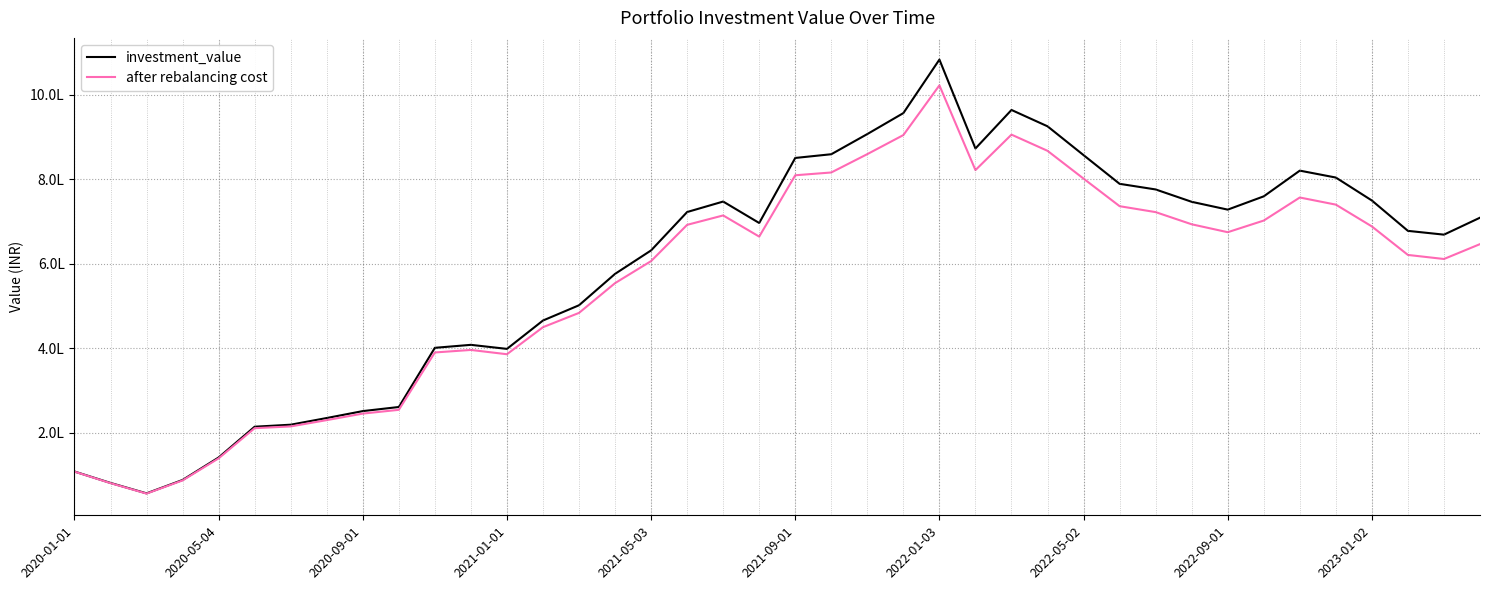

Does the chart display data point markers on the line(s)?

No